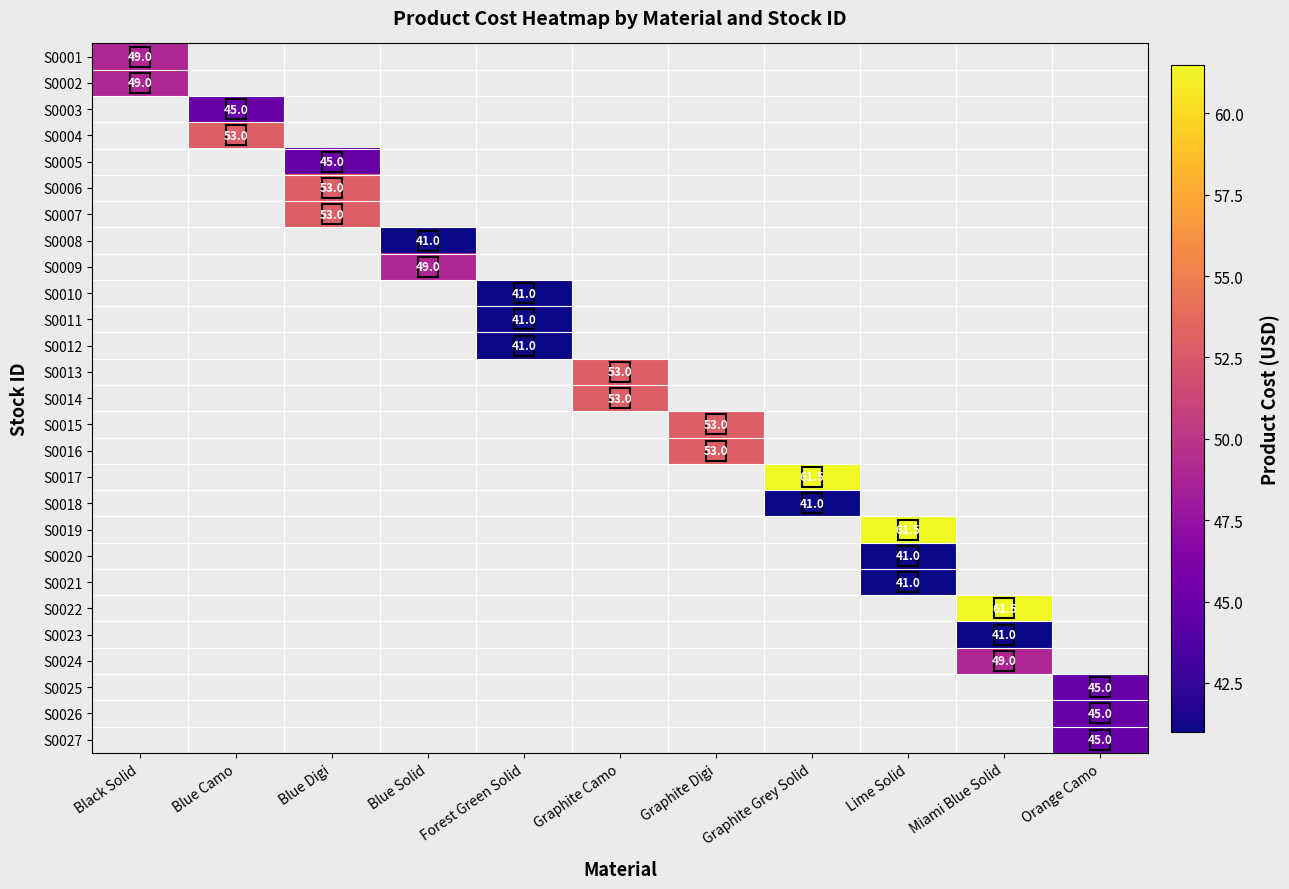

At how many categories does at least one series exceed 44?

10